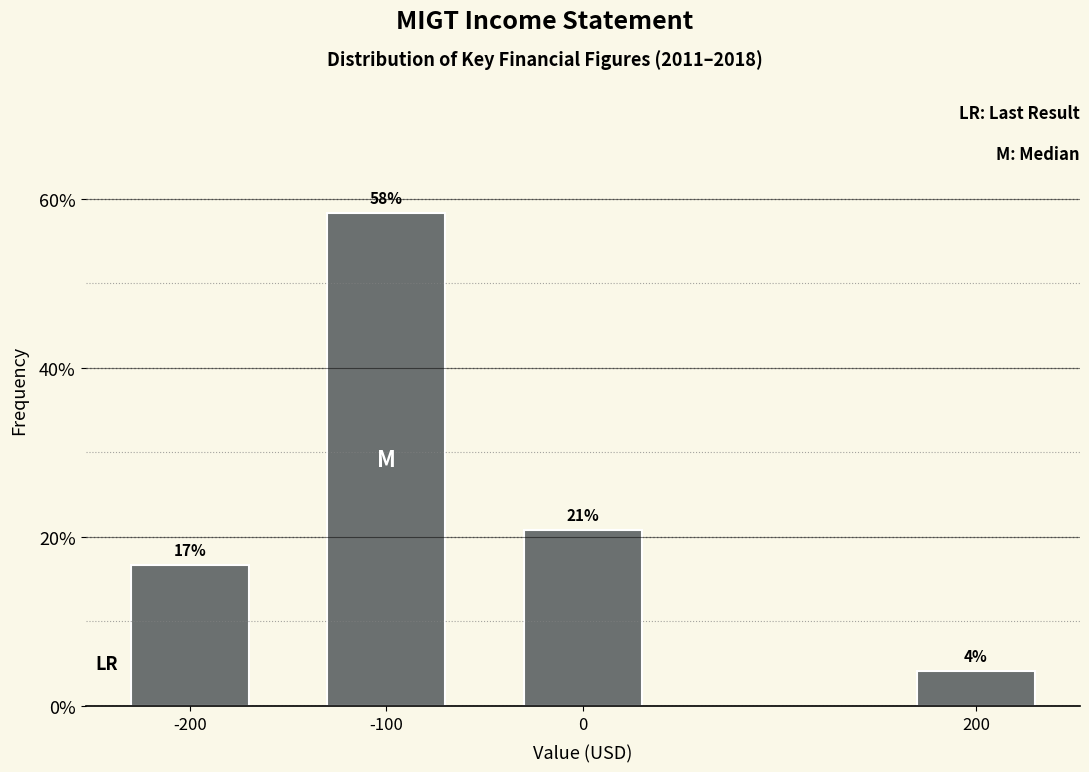

How many bars are there in total?

4